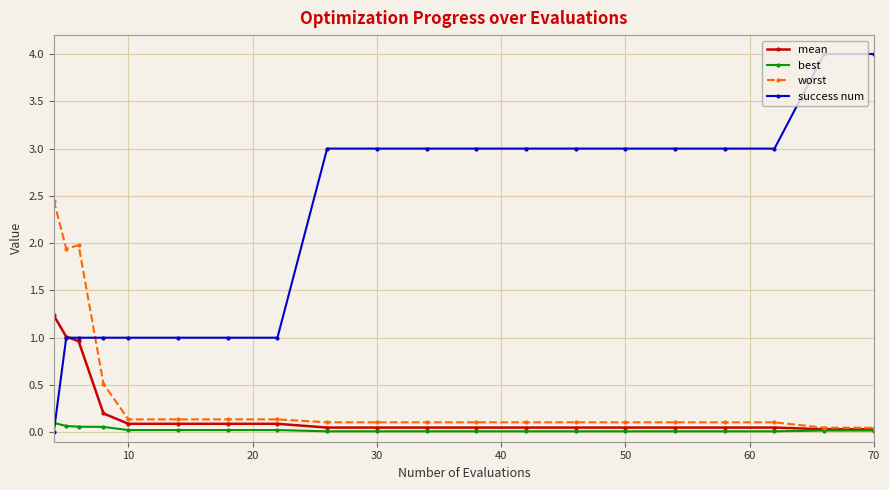

How many data points does each series have?

20